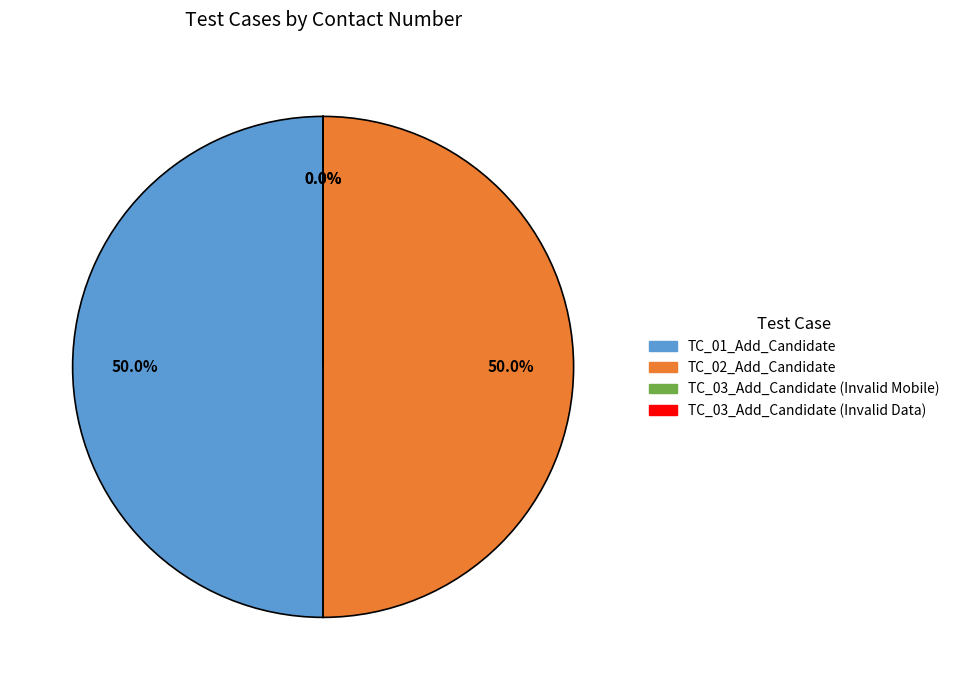

True or false: TC_02_Add_Candidate accounts for 56% of the total.

False